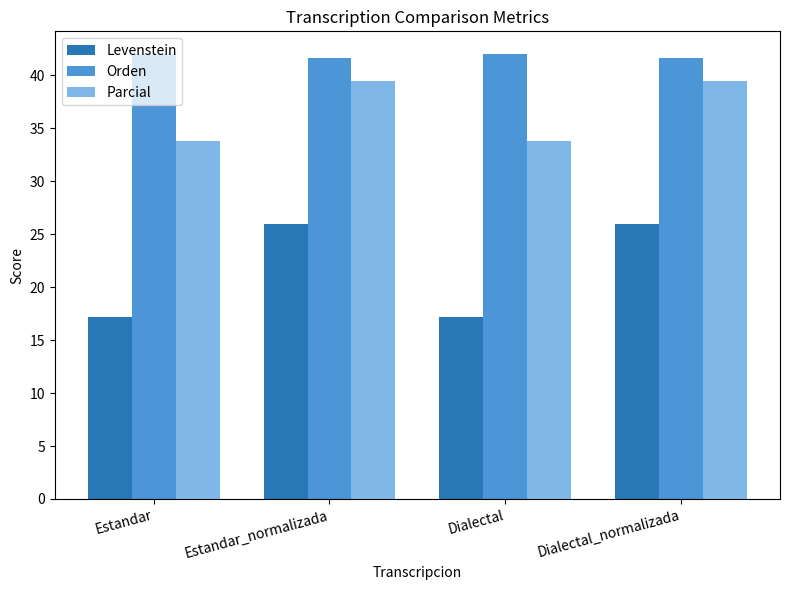

What is the approximate value of Parcial at Dialectal?

33.8